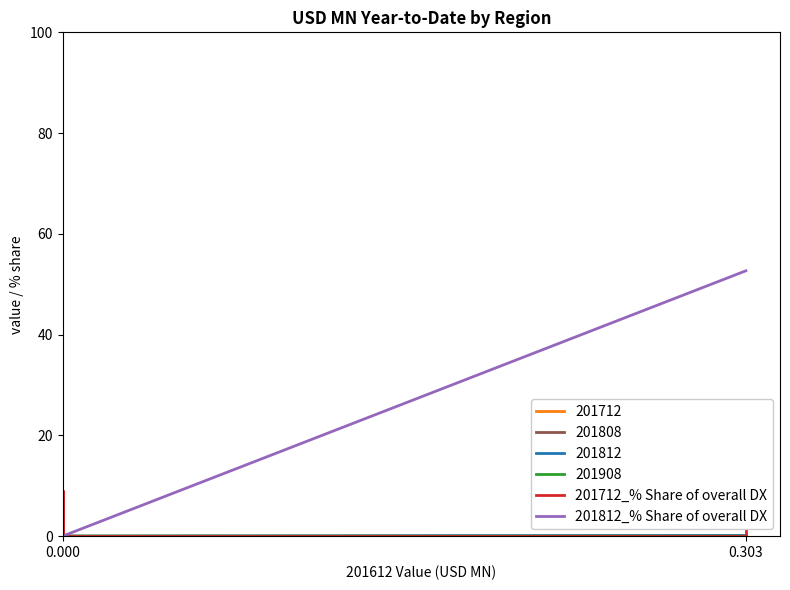

True or false: 201712_% Share of overall DX and 201812_% Share of overall DX cross at least once.

False